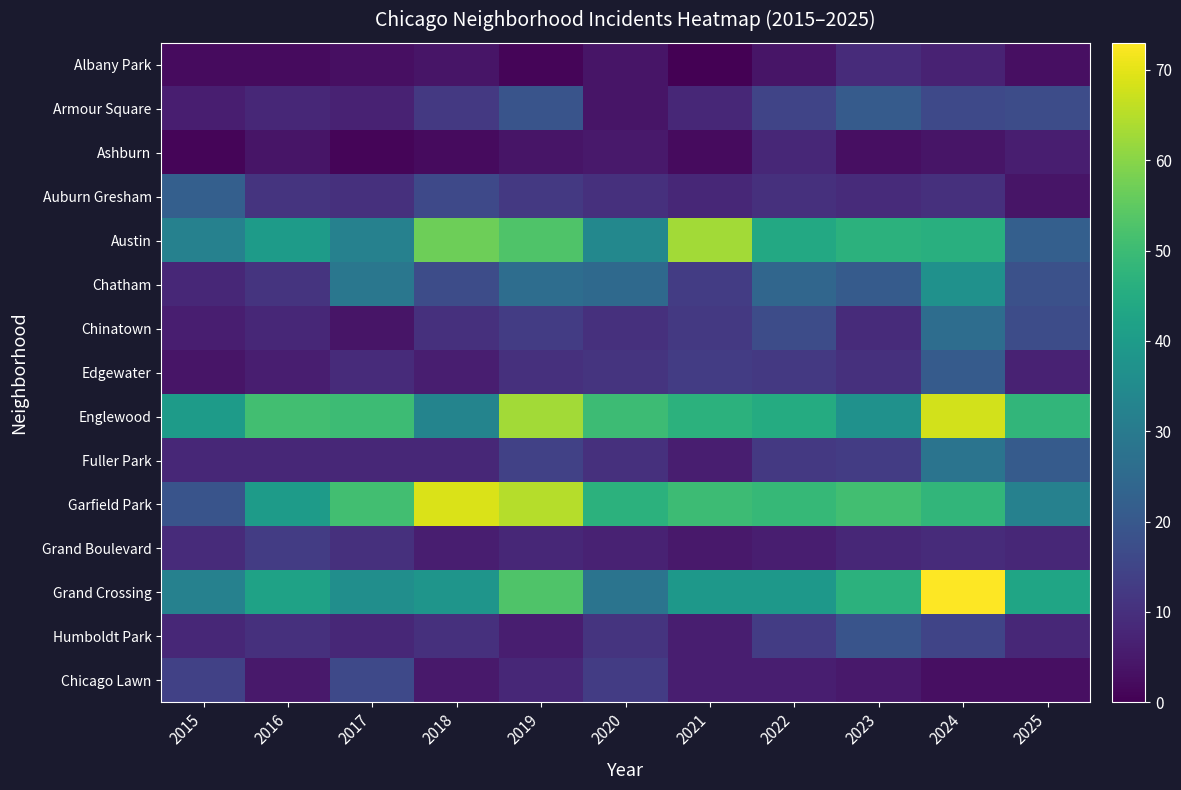

What is the spread (max minus min) of values at 2019?

64